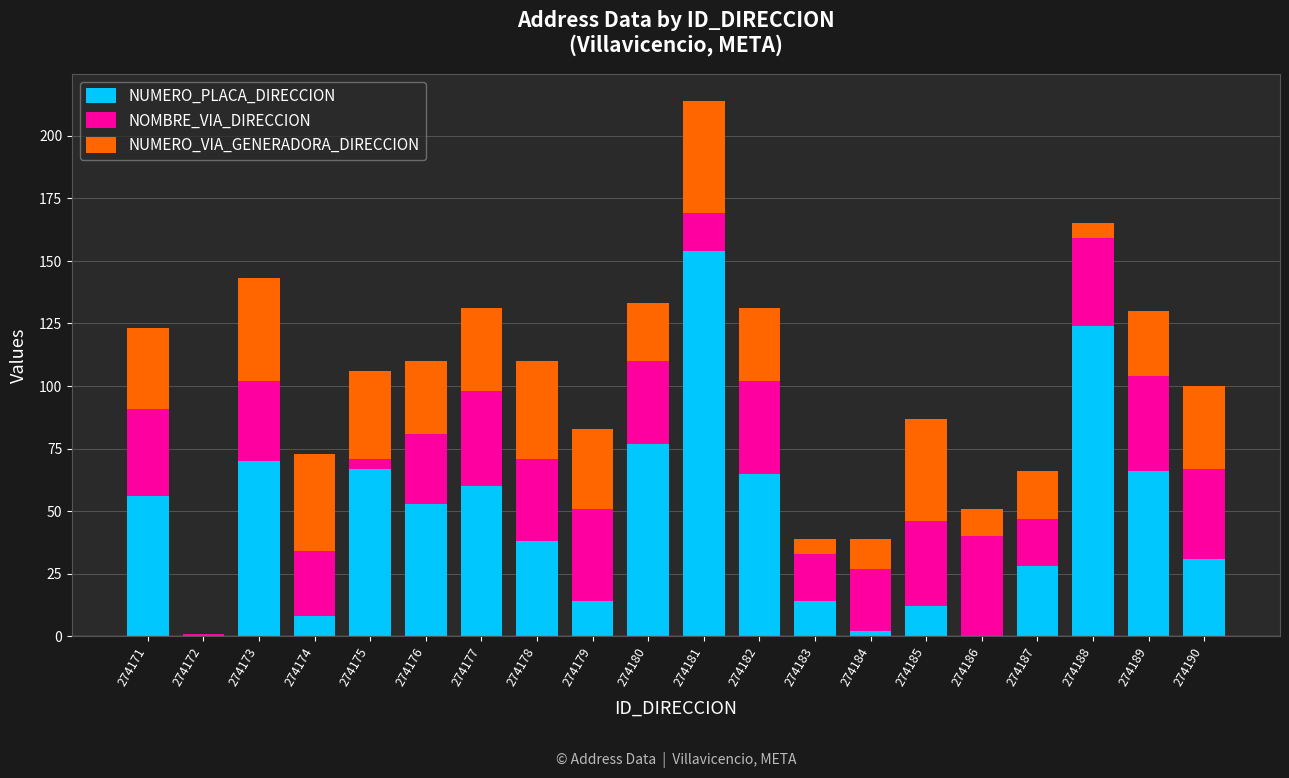

What is the sum of all NUMERO_PLACA_DIRECCION values?

939